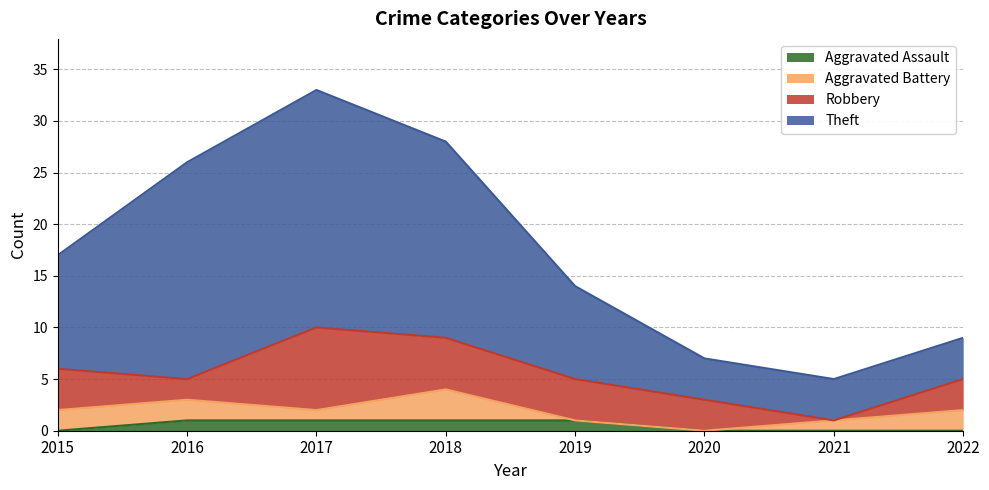

What is the total value across all series at 2018?

28